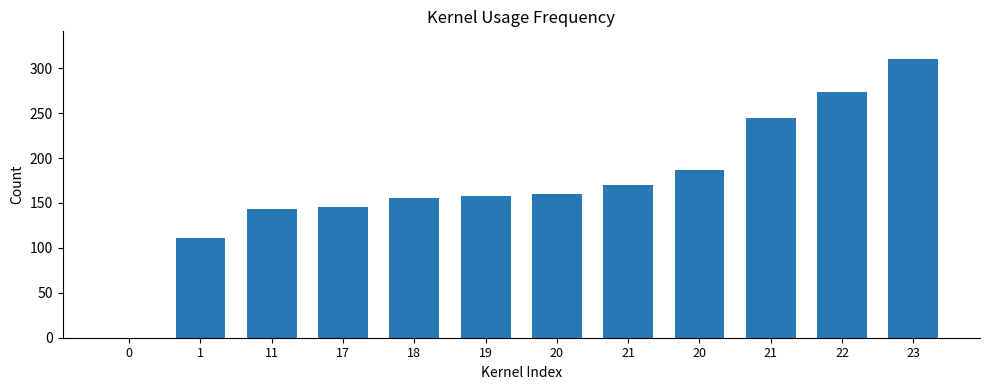

How many values are above zero?

11